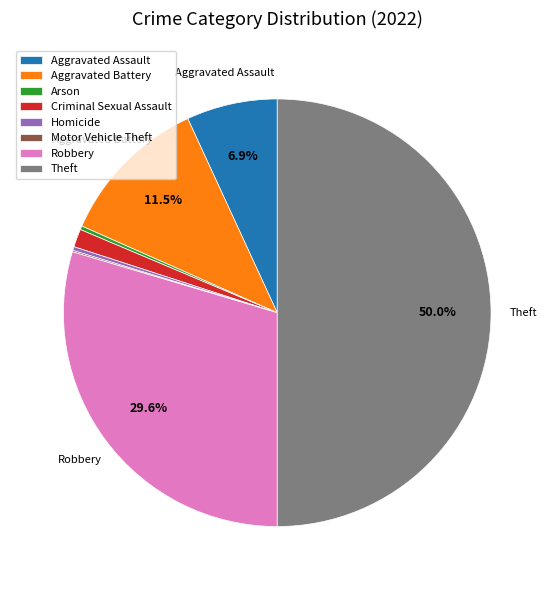

What is the ratio of the value at Homicide to the value at Arson?

1.0